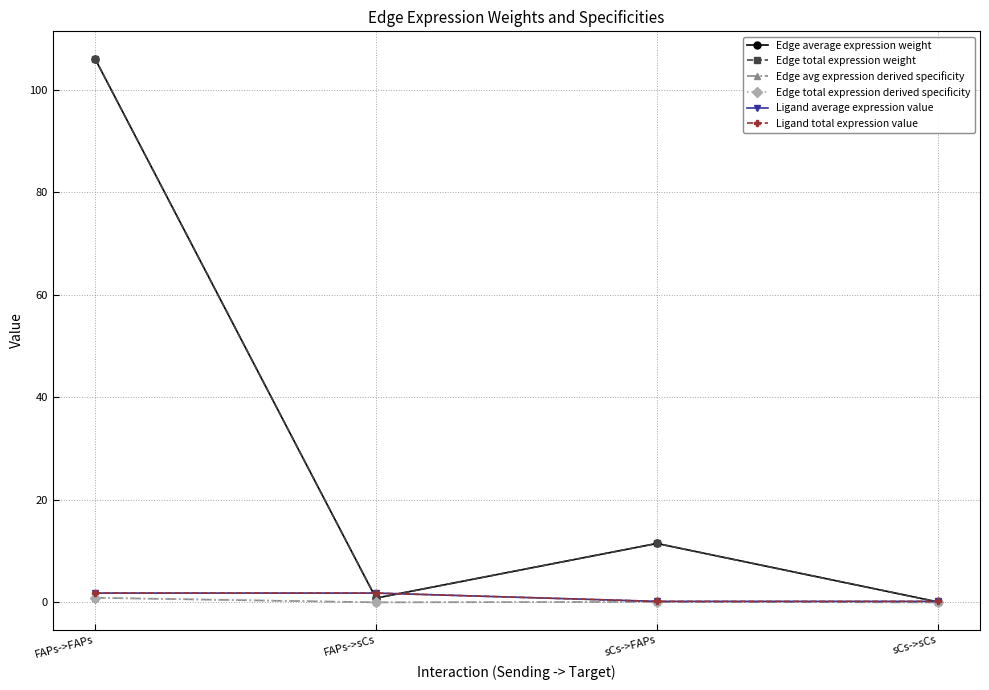

Rank the series by their maximum value, from lowest to highest.

Edge avg expression derived specificity, Edge total expression derived specificity, Ligand average expression value, Ligand total expression value, Edge average expression weight, Edge total expression weight